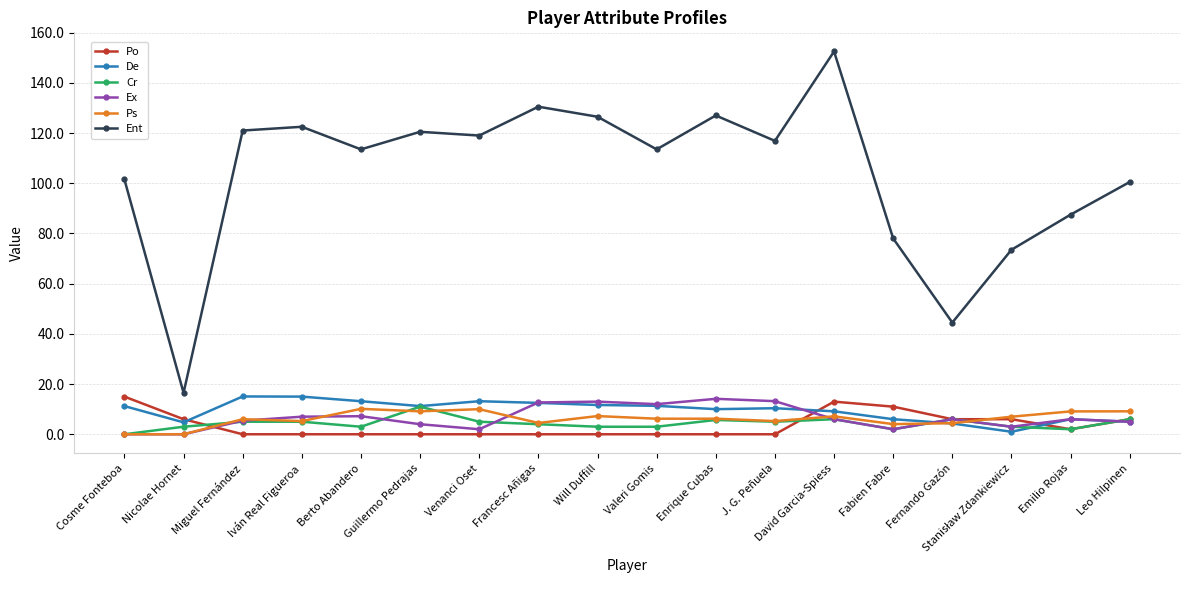

How many lines are shown in the chart?

6